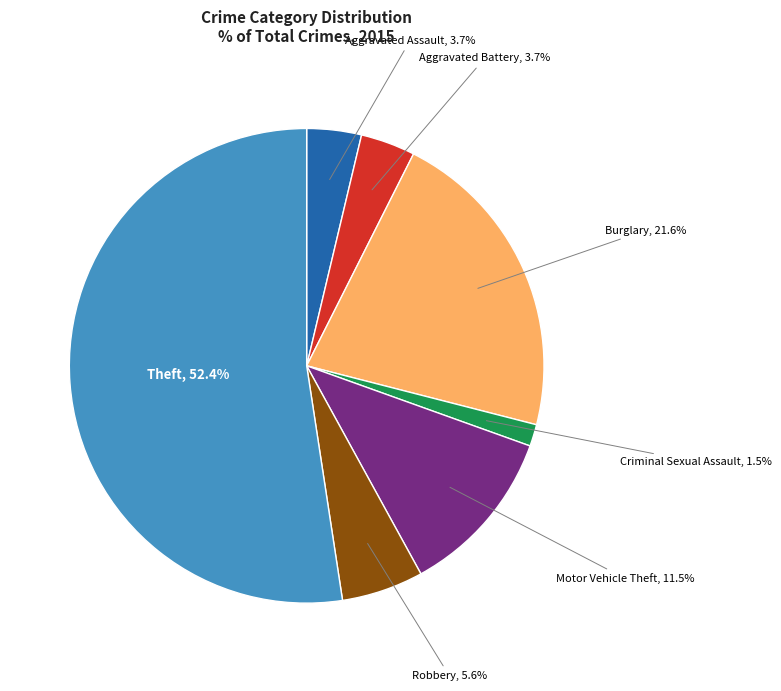

Does any single category account for the majority?

Yes